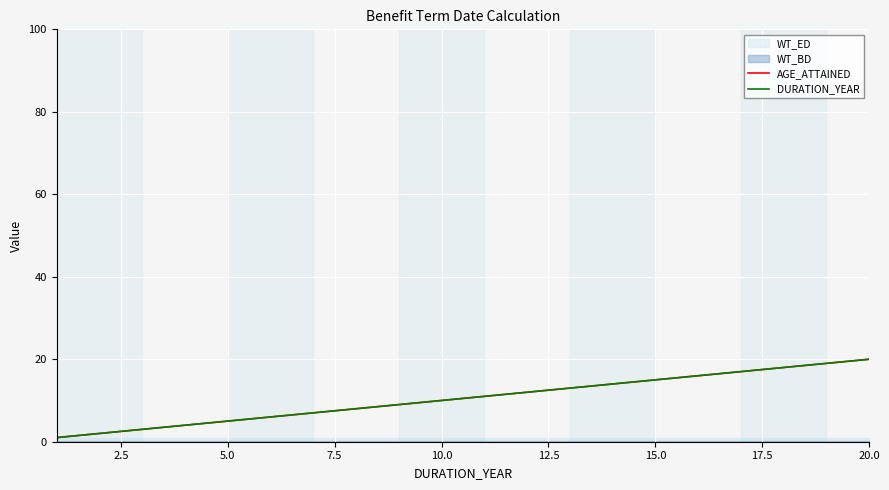

How many categories are shown in the chart?

20